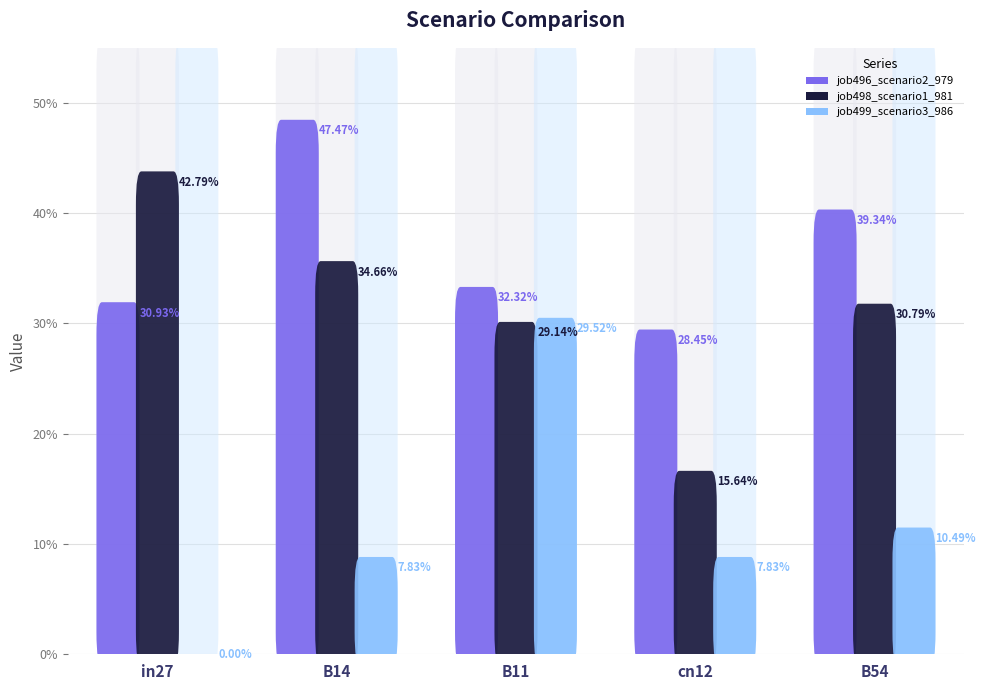

What are all the series names shown in the legend?

job496_scenario2_979, job498_scenario1_981, job499_scenario3_986